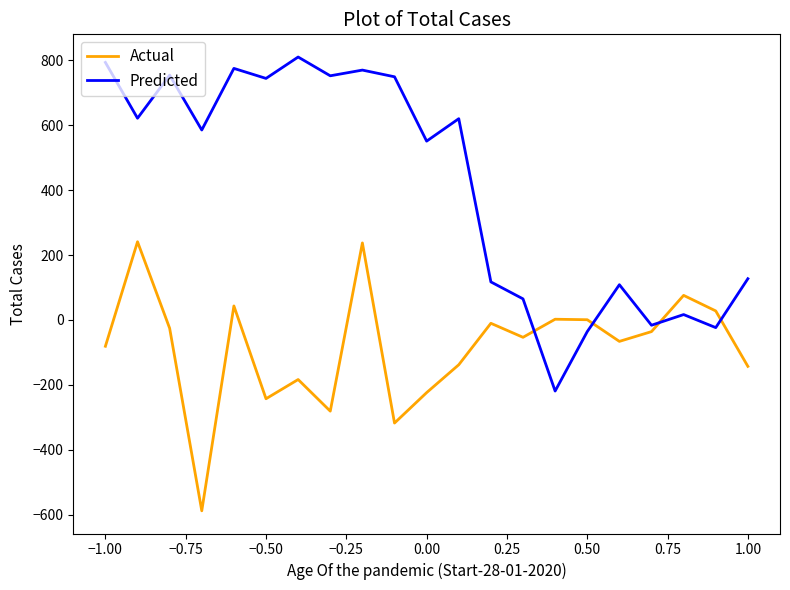

True or false: Actual and Predicted intersect in this chart.

True